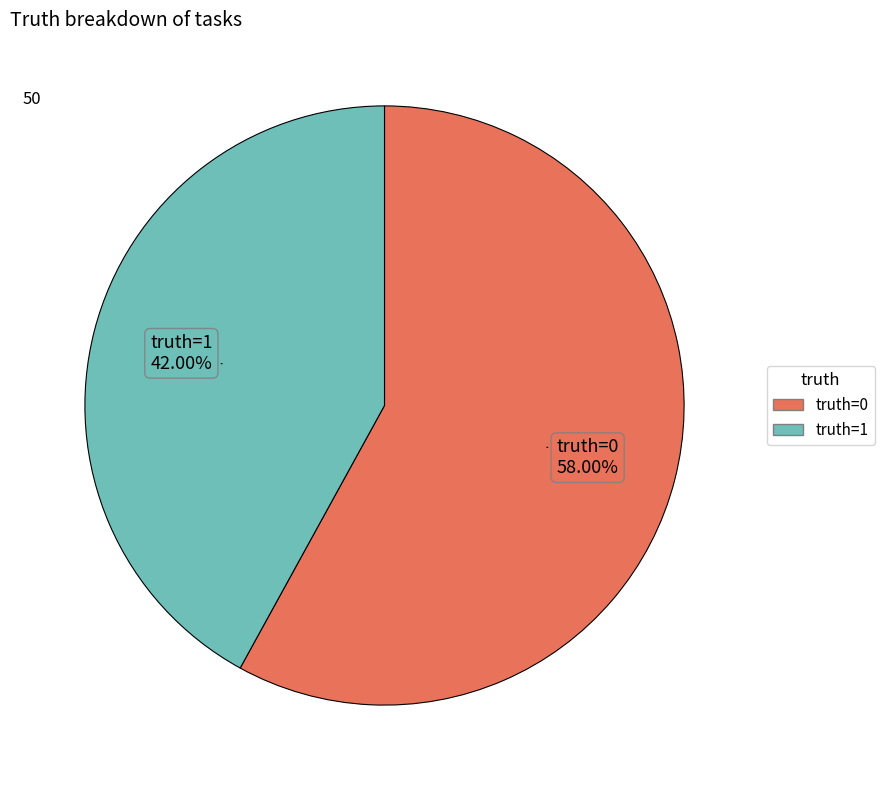

Does any single category account for the majority?

Yes